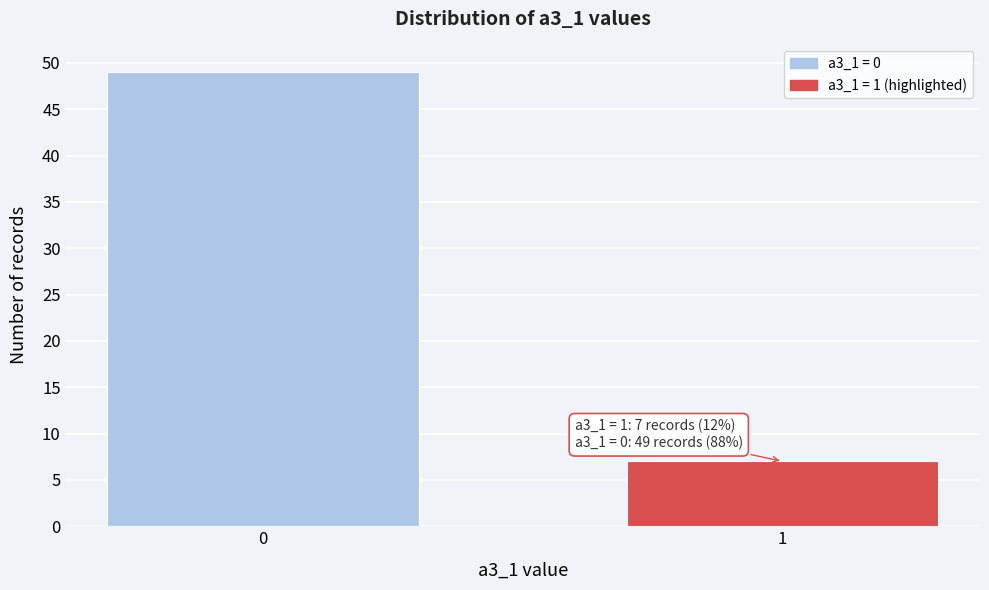

Reading left to right, what are all the values shown in this chart?

0=49	1=7